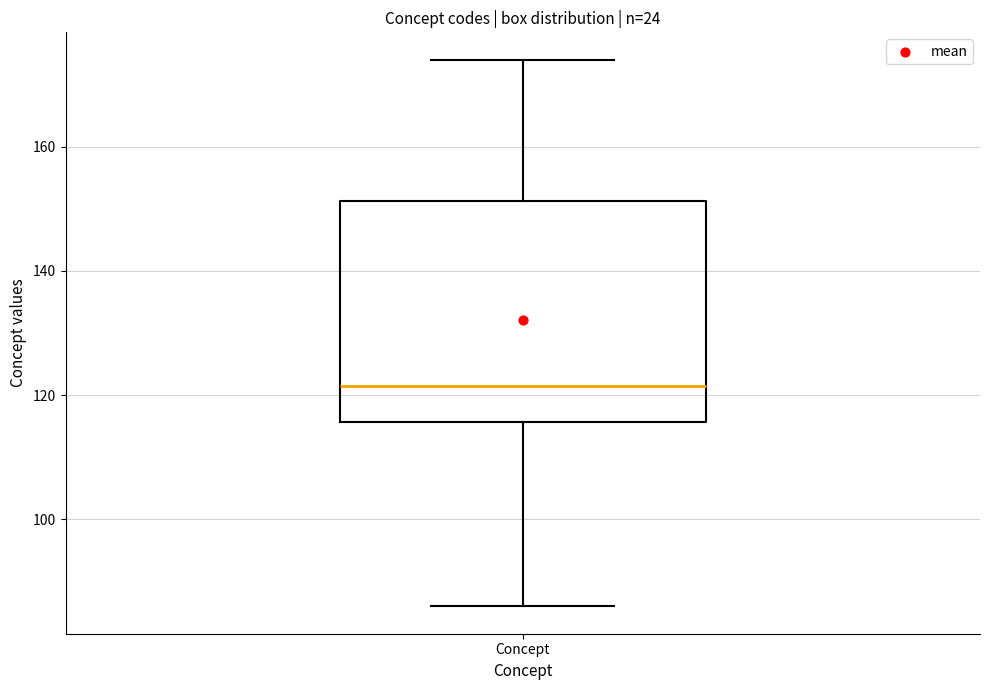

Read this box plot against the y-axis: the position of the median line, the range covered by the box, and the ends of both whiskers. The values are not printed on the chart, so give them approximately, as read against the axis.

median 122, box 116 to 152, whiskers 86 to 174